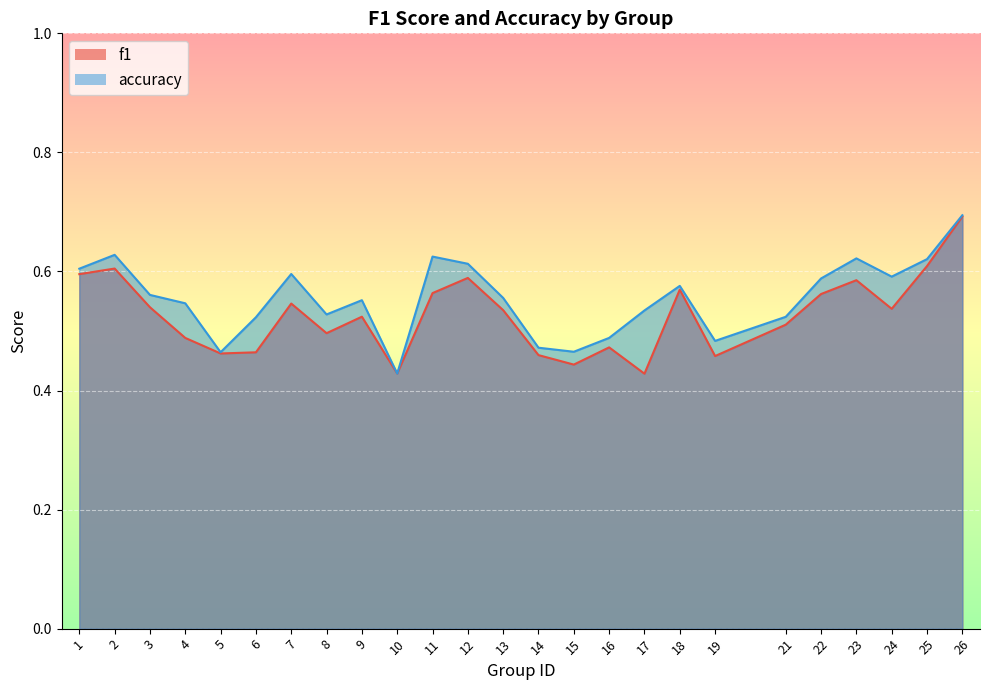

What is the sum of all accuracy values?

13.9